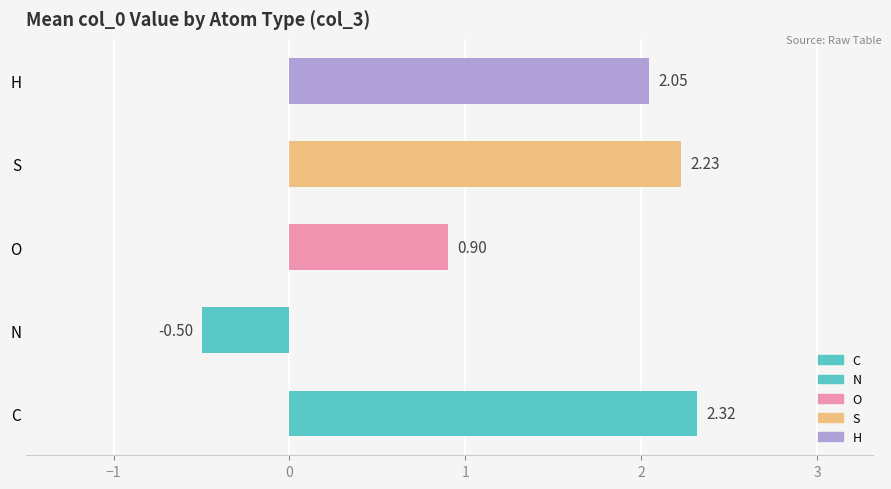

At which category does the chart reach its peak across all series?

C